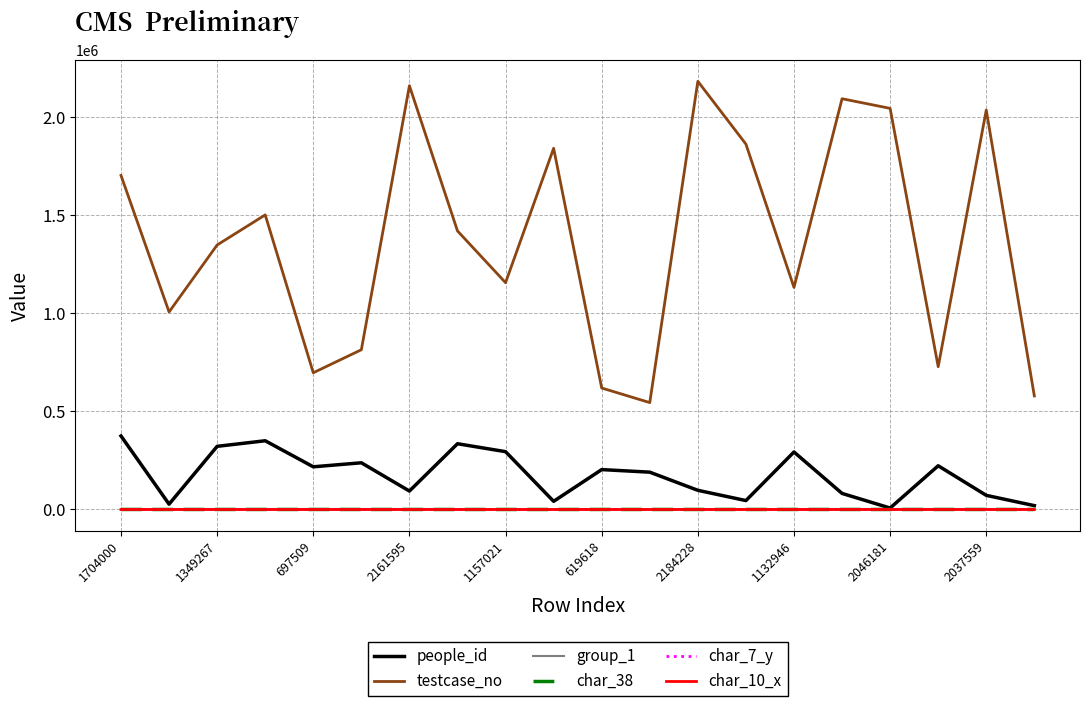

Which series has the widest spread of values?

testcase_no